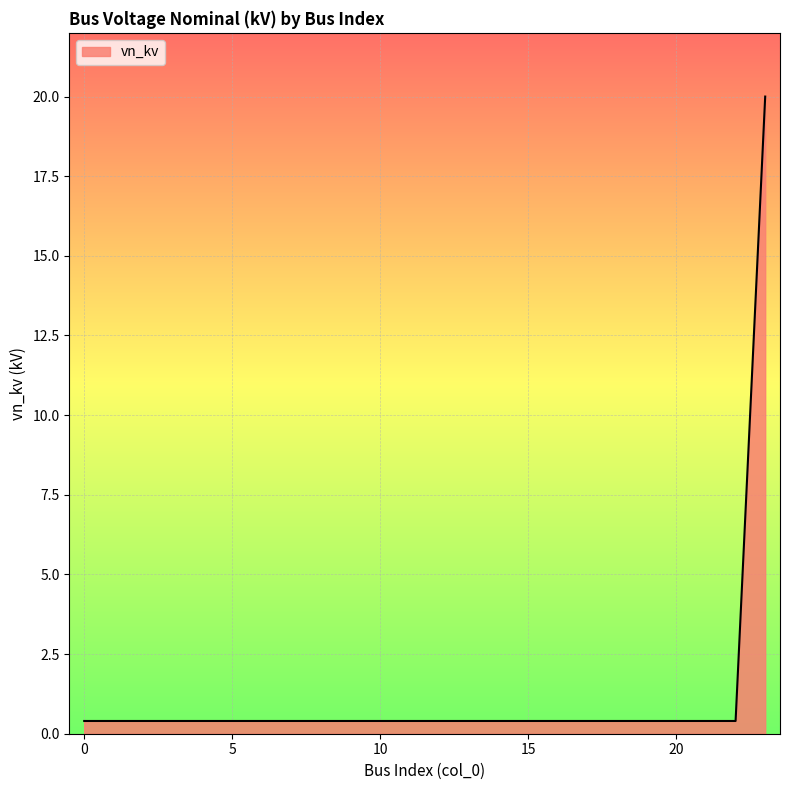

What is the difference between the maximum and minimum values?

19.6